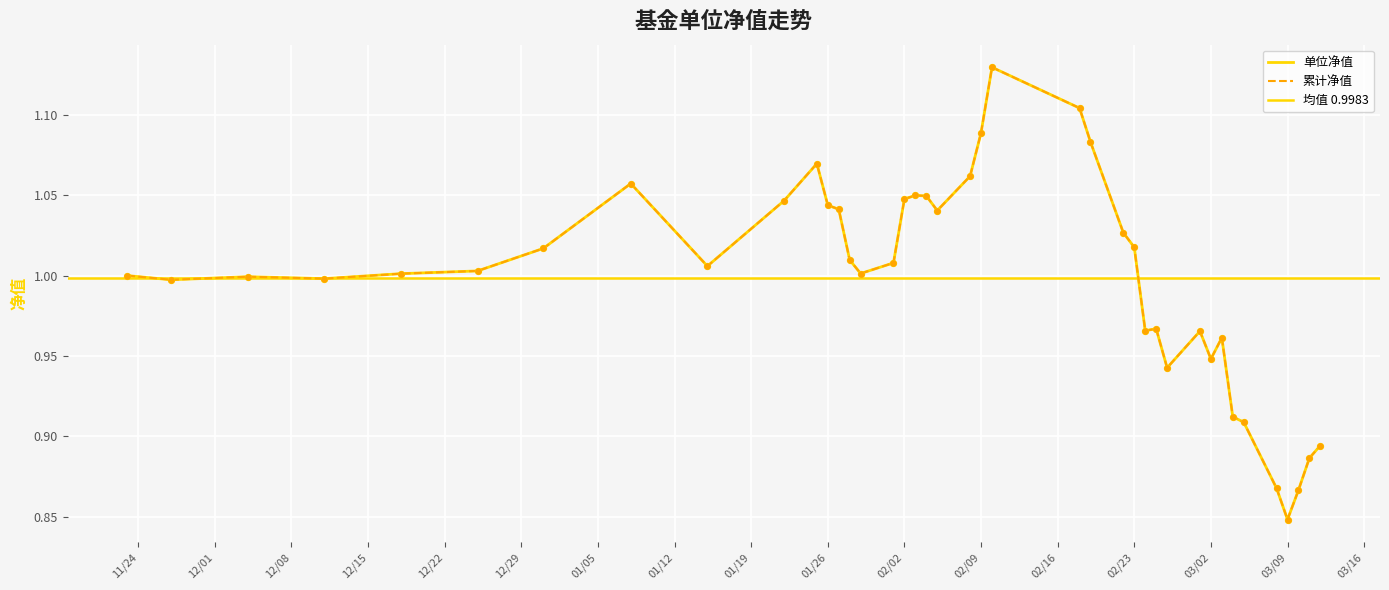

Which series contains the highest Y value?

单位净值